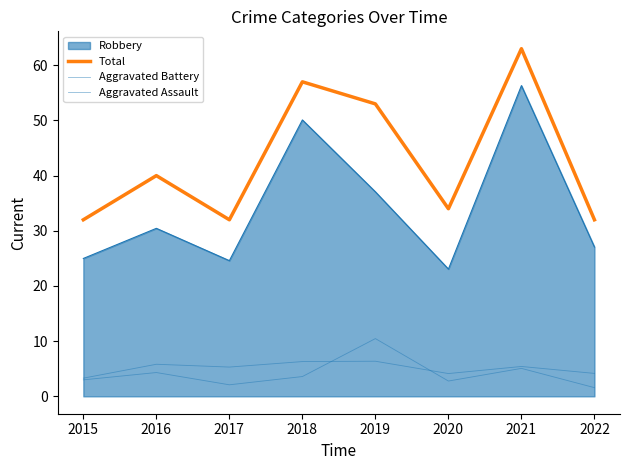

Where is Aggravated Battery nearest to the value 4?

2020